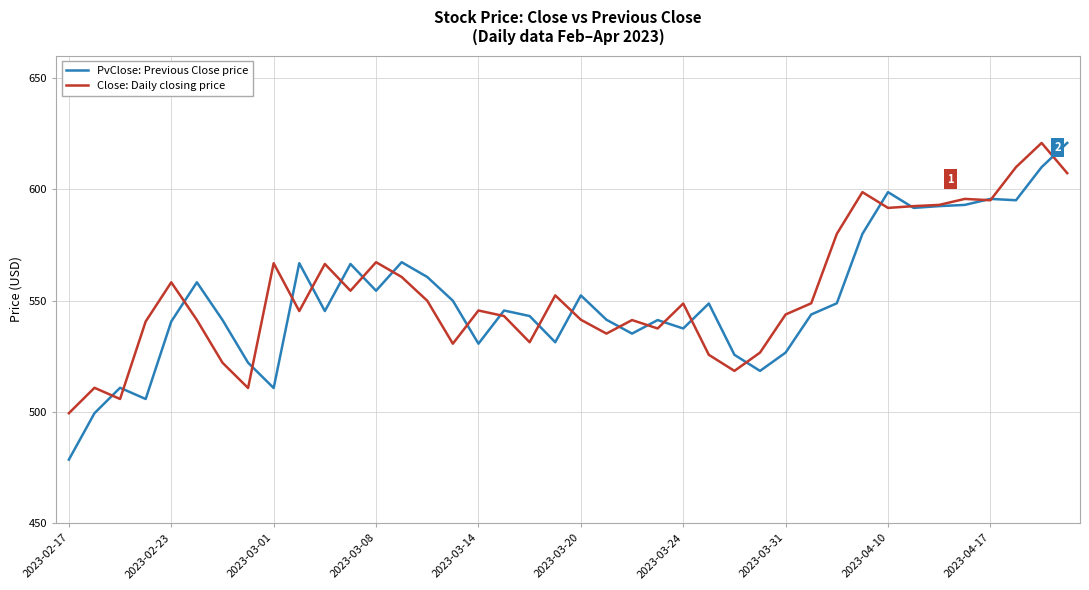

Which series has the widest spread of values?

PvClose: Previous Close price